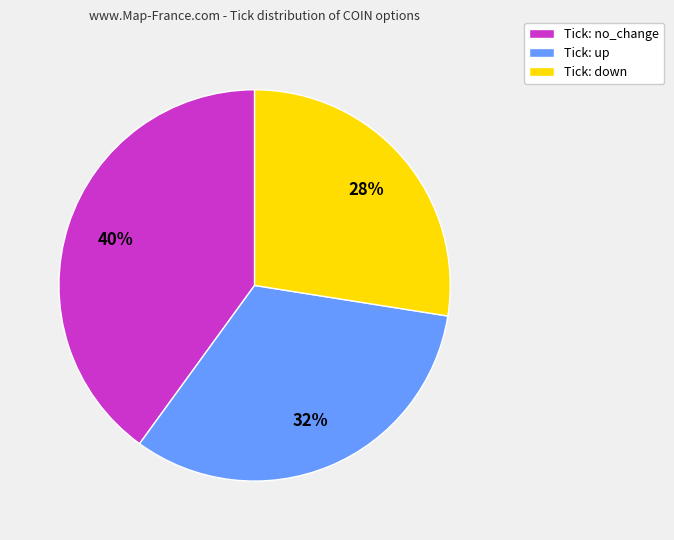

The Tick: down slice represents 28% of the pie. True or false?

True